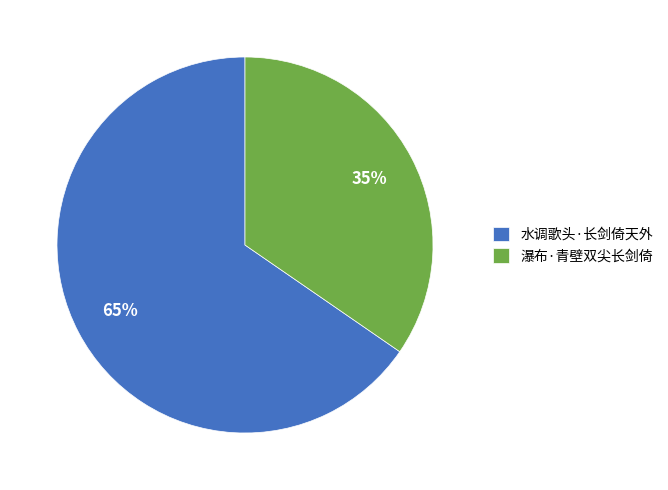

Which category accounts for the majority?

水调歌头·长剑倚天外